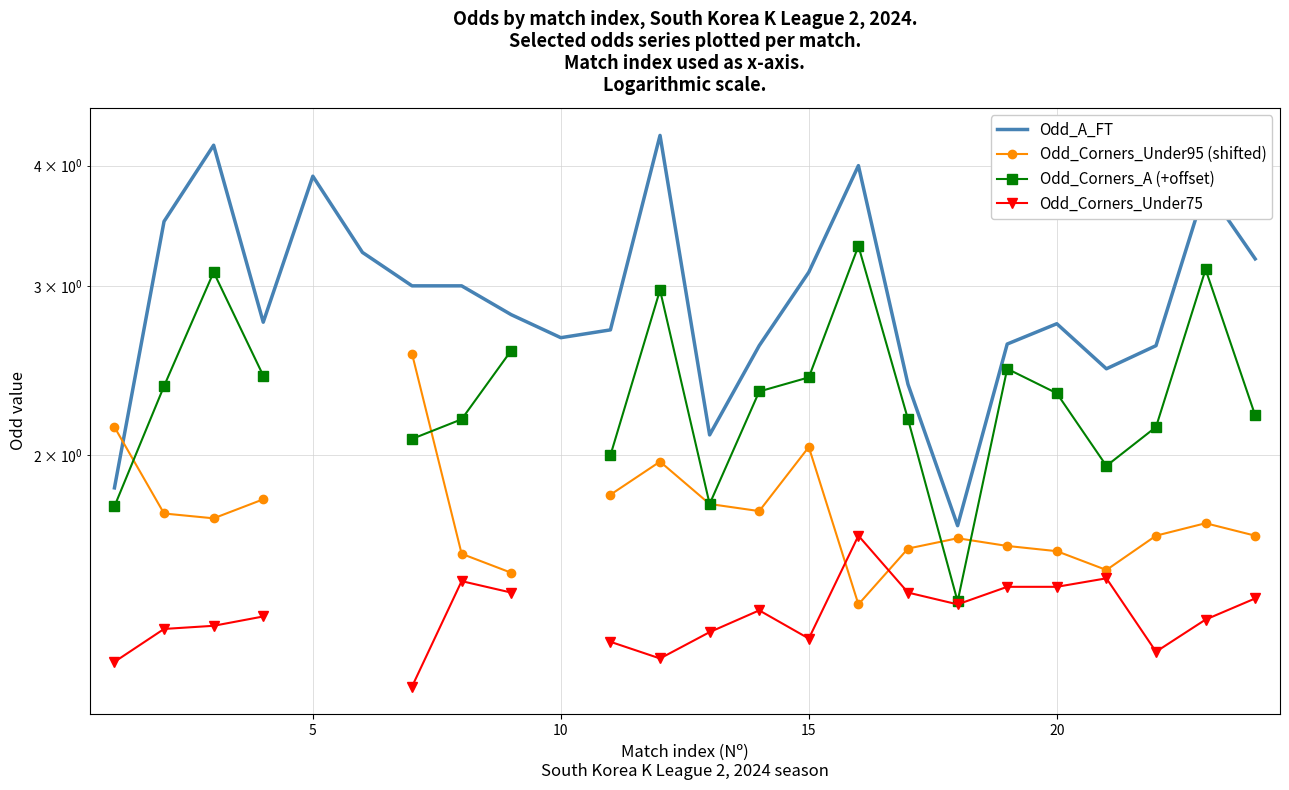

What is the value of the Odd_A_FT point at the 9th from the left?

2.8